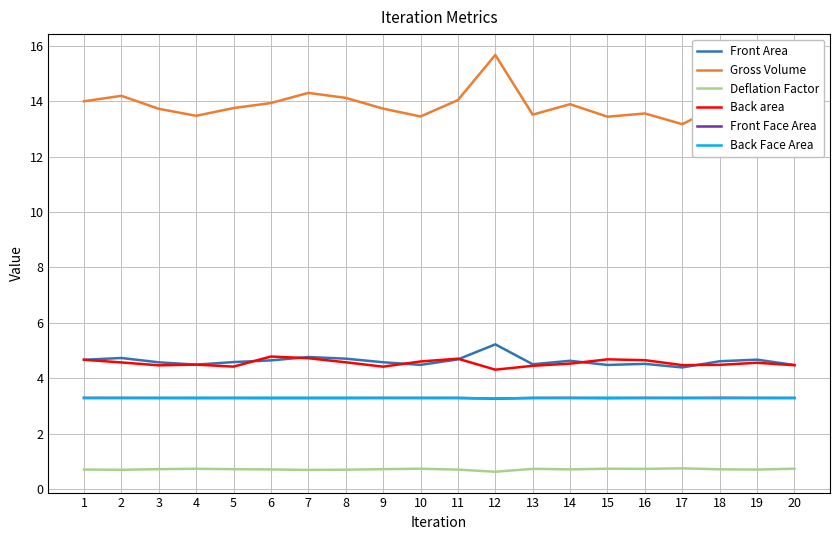

Which series has the largest total across all categories?

Gross Volume